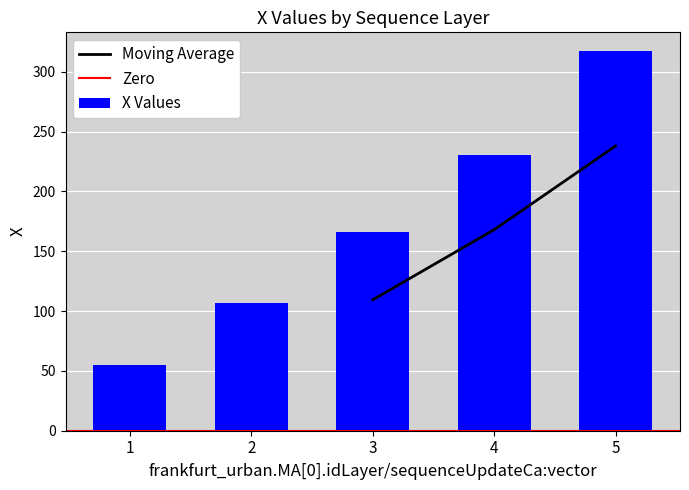

Are the bars horizontal?

No